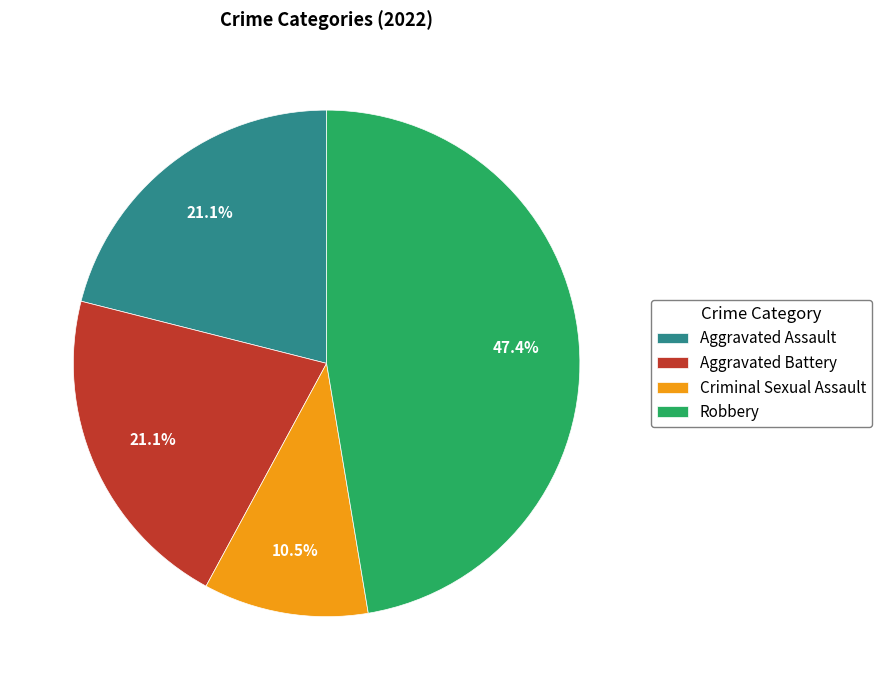

True or false: Robbery accounts for 47% of the total.

True